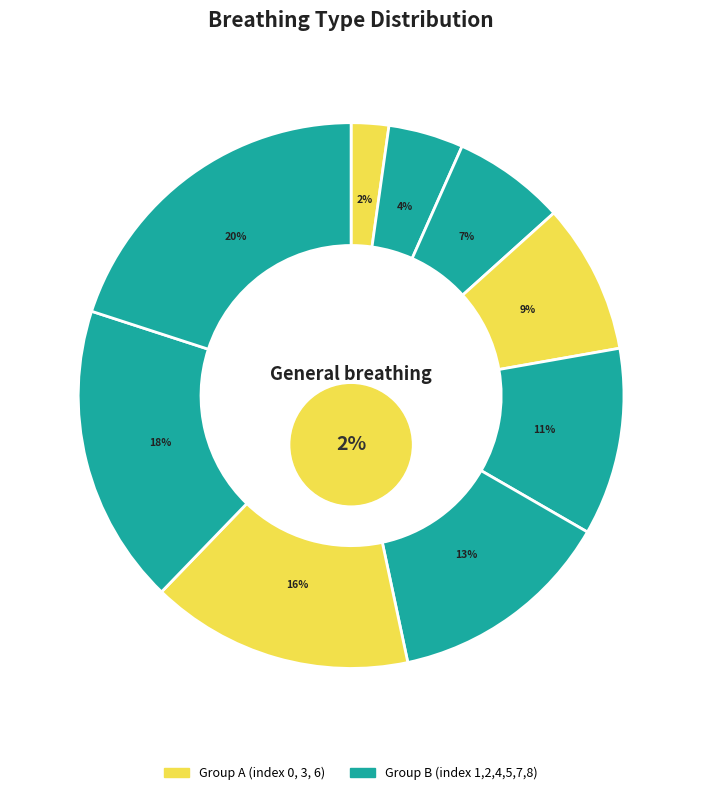

True or false: H Respiratory service inexperience accounts for 15% of the total.

False